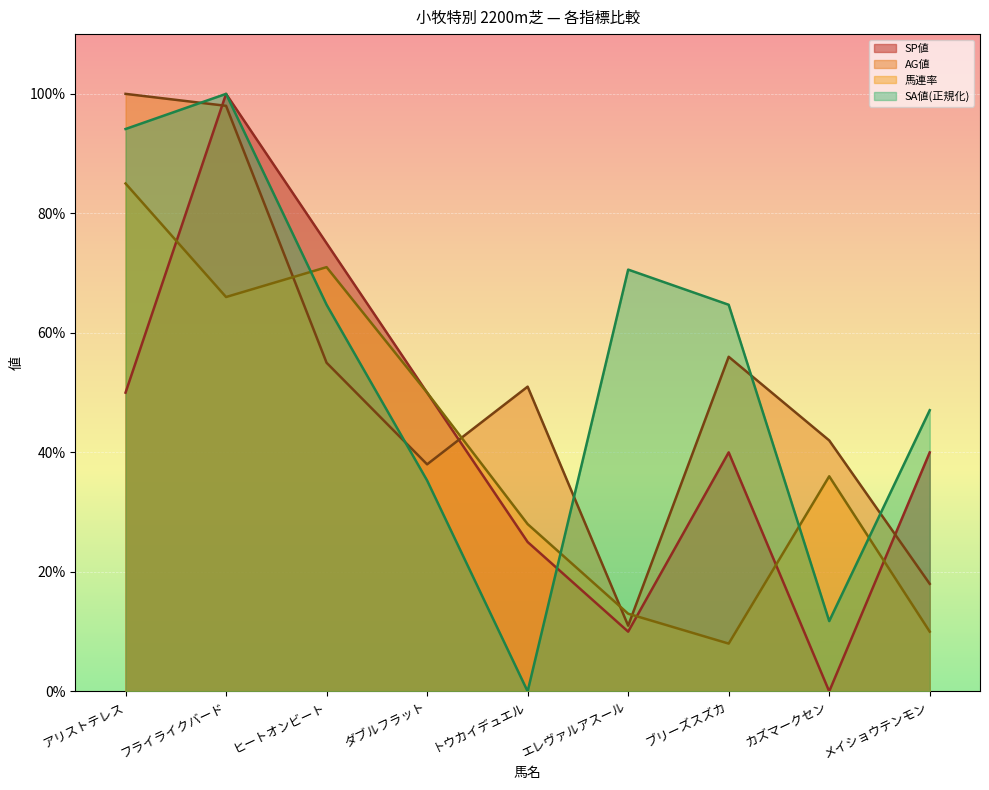

The 馬連率 series shows 14.2 at カズマークセン. True or false?

False